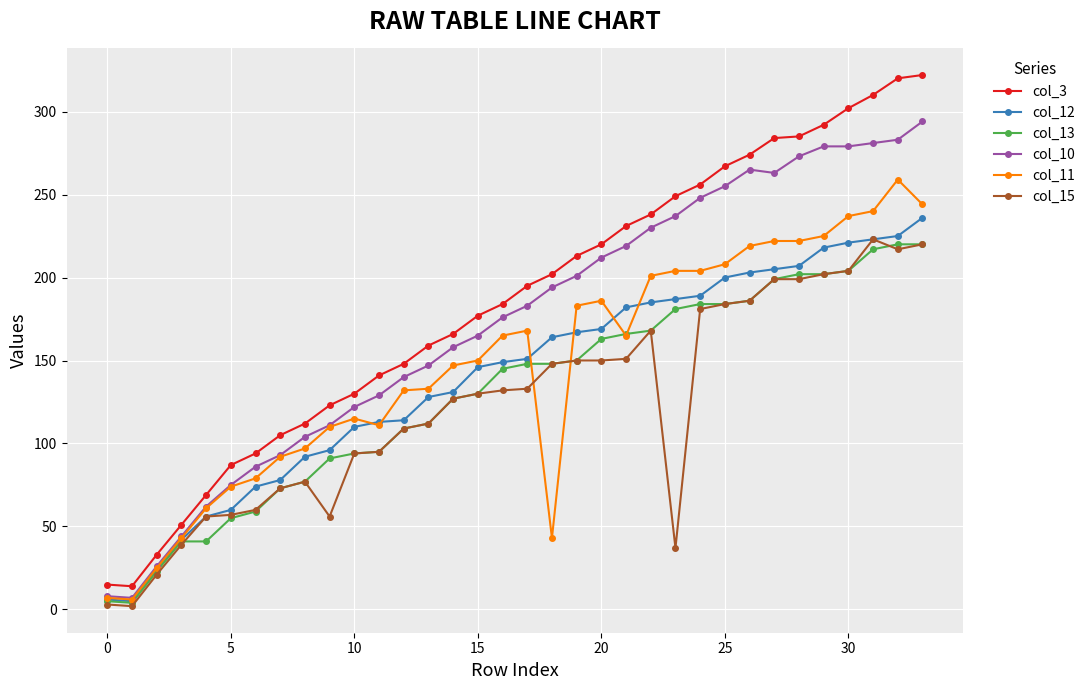

How many distinct data groups are displayed?

6